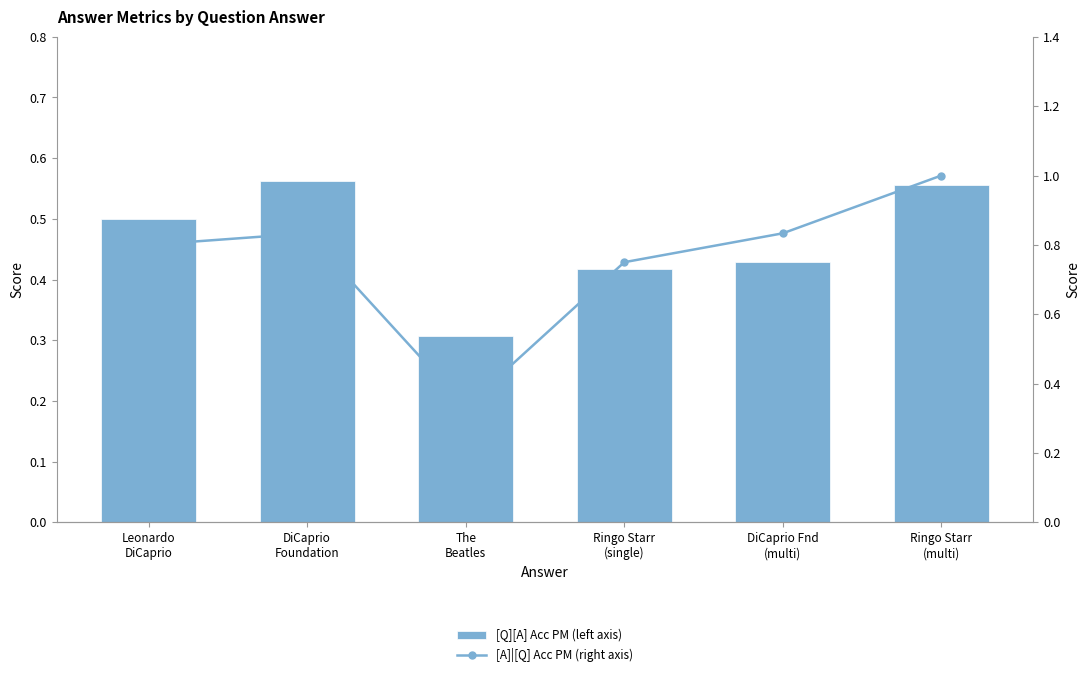

What is the label of the 4th bar from the right?

The
Beatles